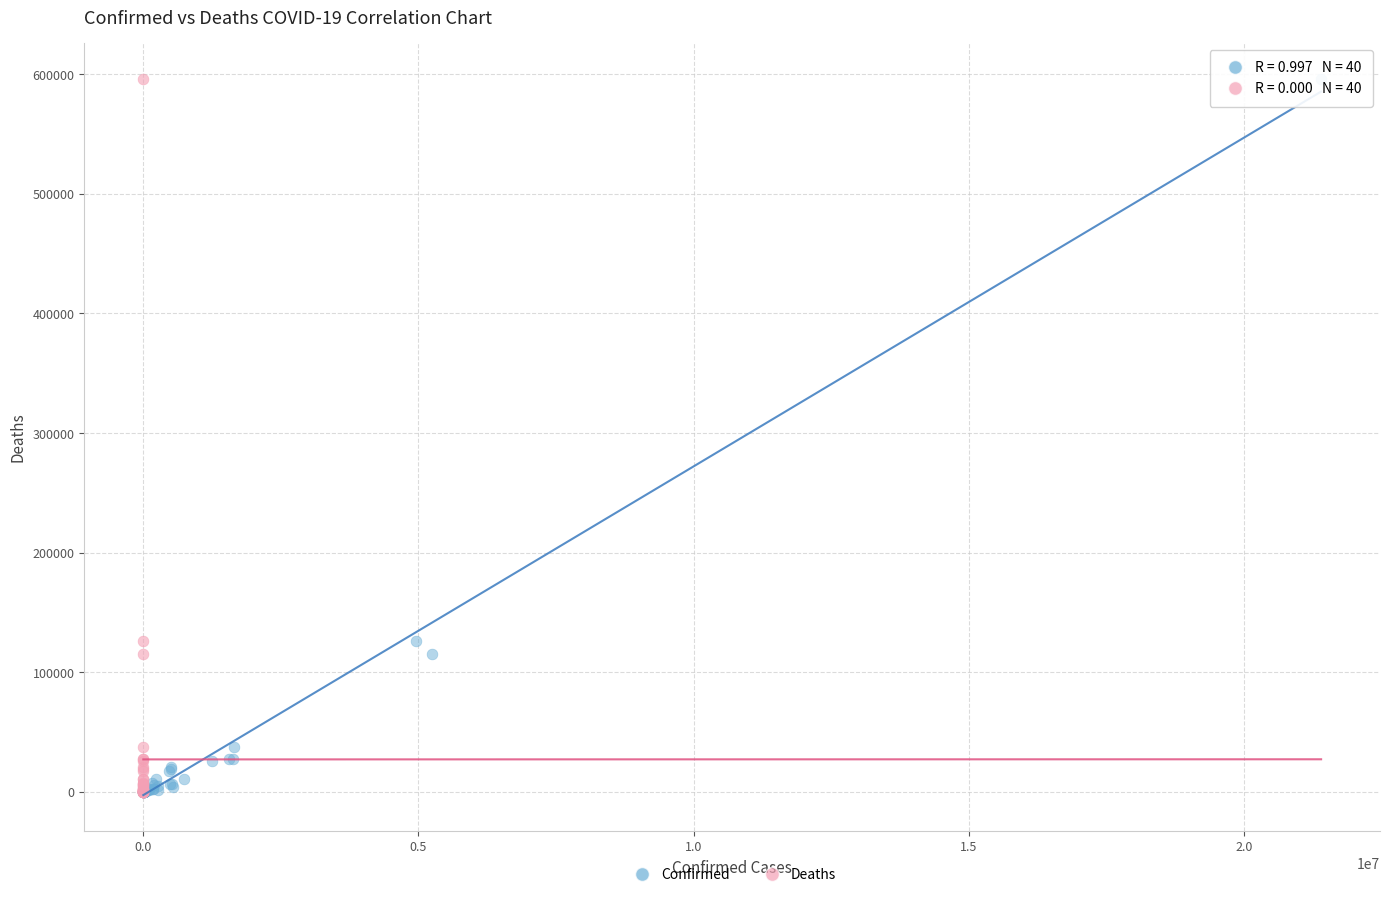

What are all the series names shown in the legend?

Confirmed, Deaths